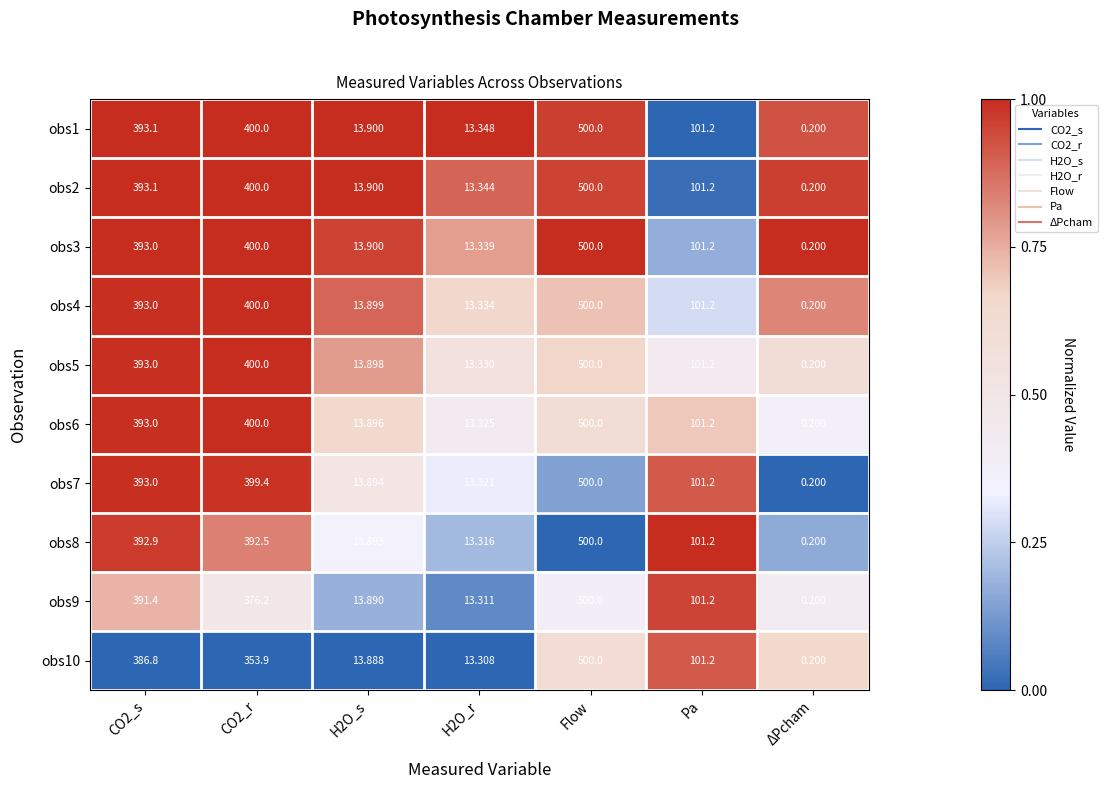

Which category has the highest value across all series?

Flow